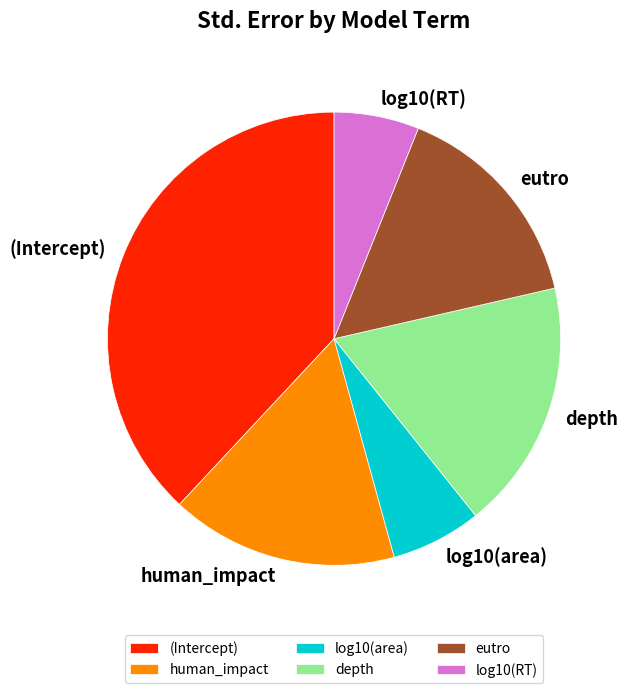

Count the number of slices in the pie.

6